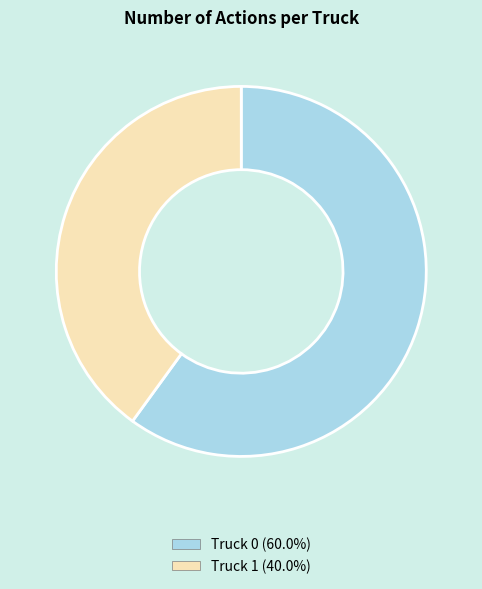

Which slice is the smallest?

Truck 1